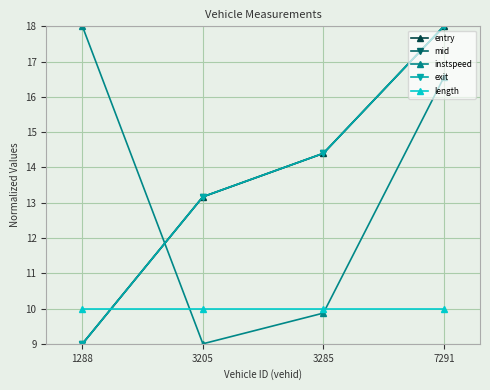

Between 3205 and 3285, which series saw the biggest shift?

entry